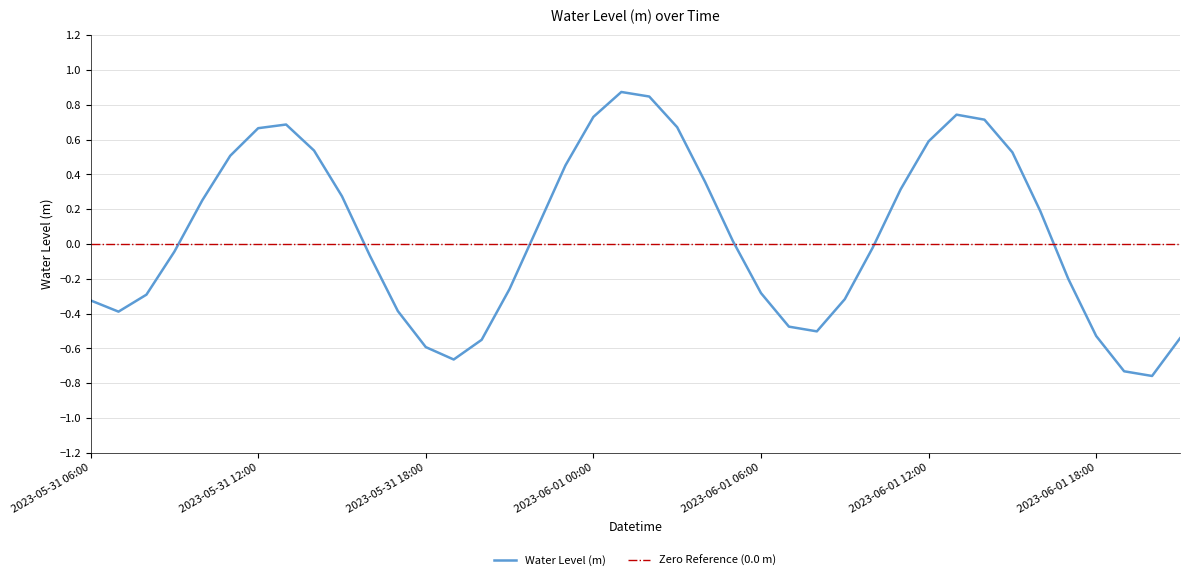

Is this an area chart (filled region under the line)?

No